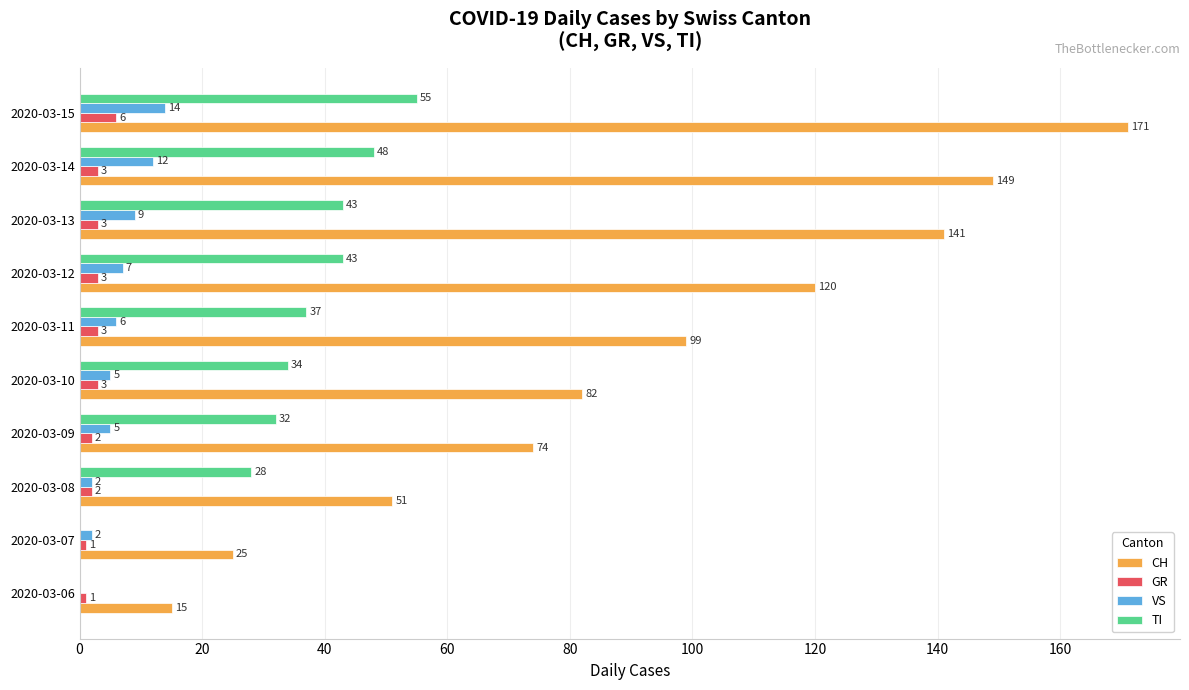

Between 2020-03-06 and 2020-03-13, which series saw the biggest shift?

CH